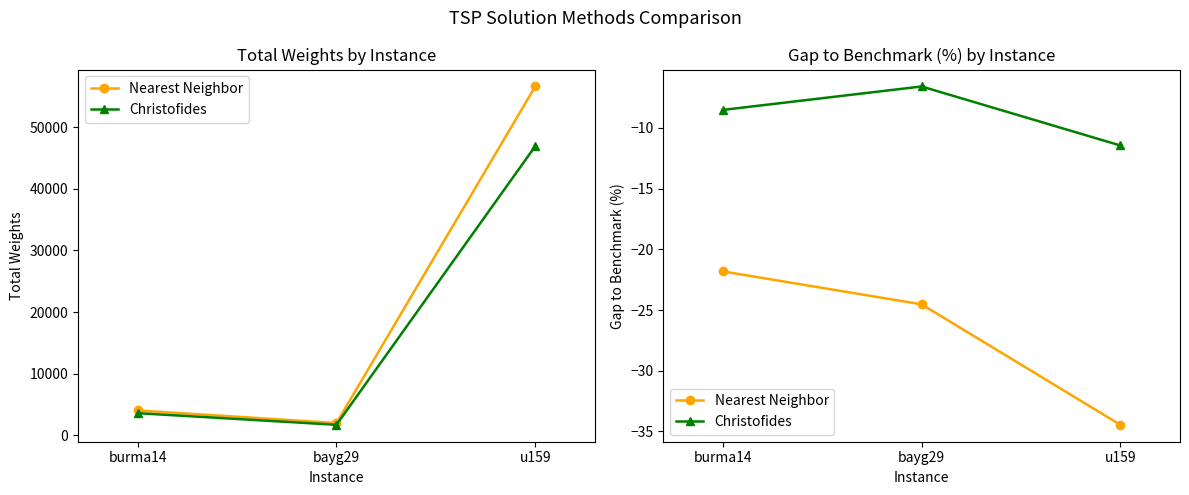

At how many categories does at least one series exceed -32?

3